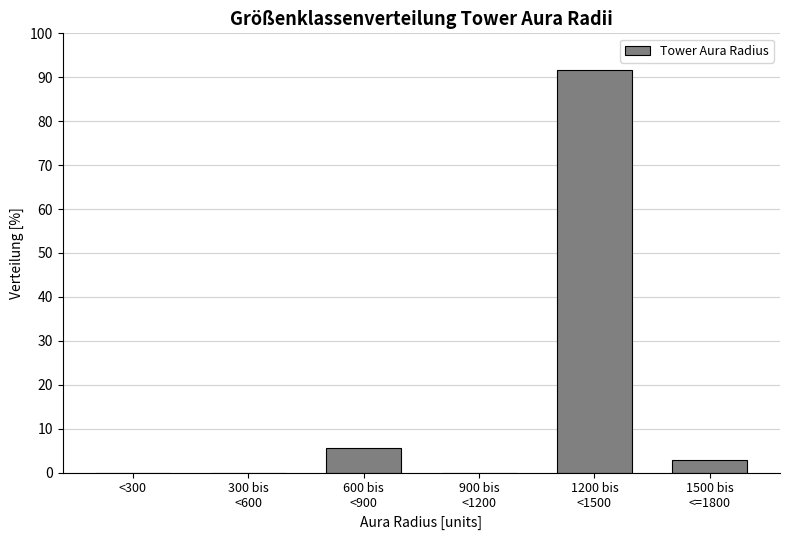

Is it true that the value at <300 is 0.0?

True